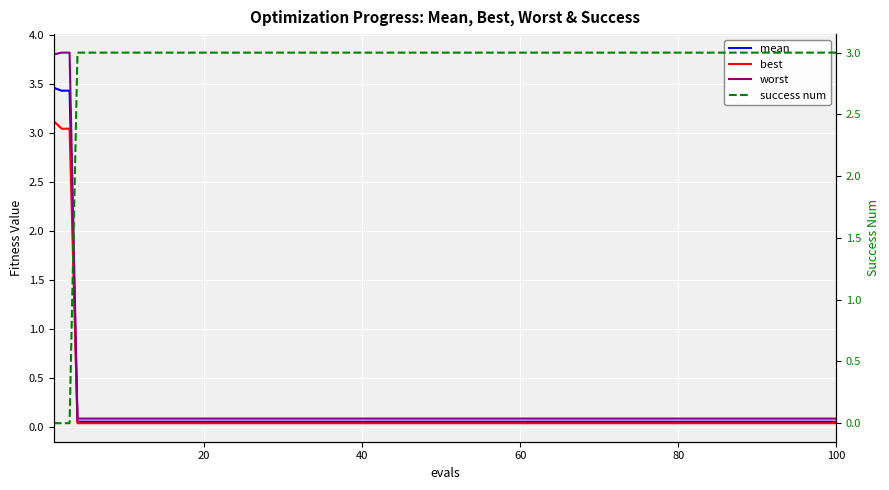

At how many categories does at least one series exceed 3?

3